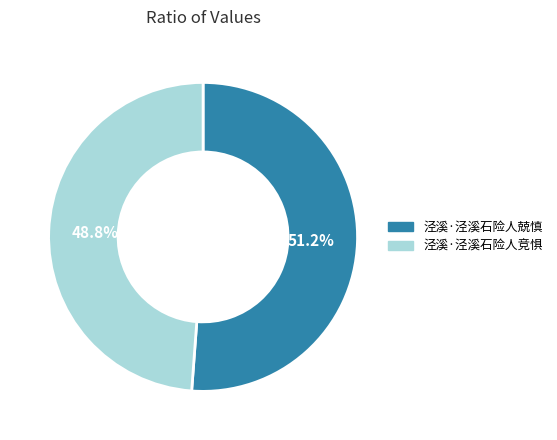

To the nearest percent, what is the combined percentage of 泾溪·泾溪石险人兢慎 and 泾溪·泾溪石险人竞惧?

100%